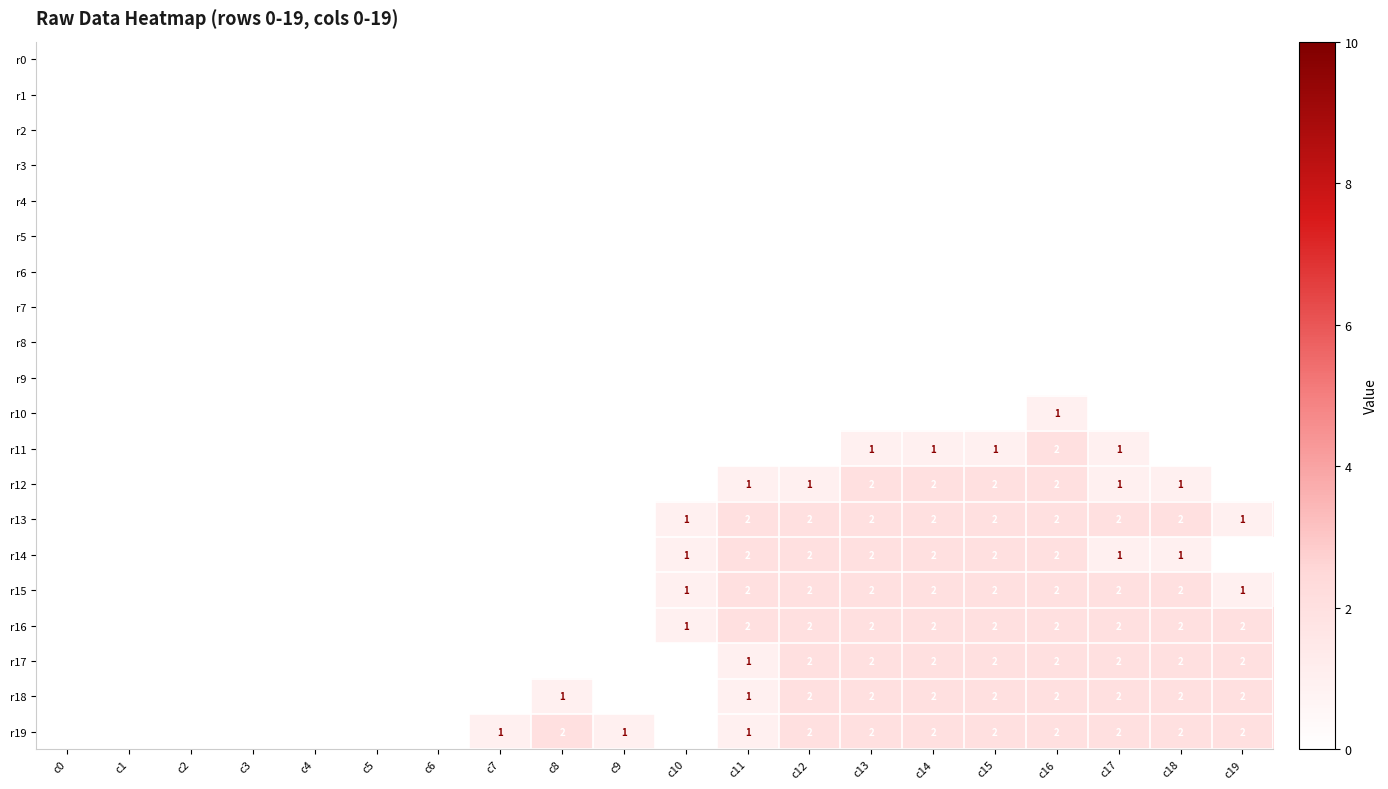

What is the total value across all series at c15?

17